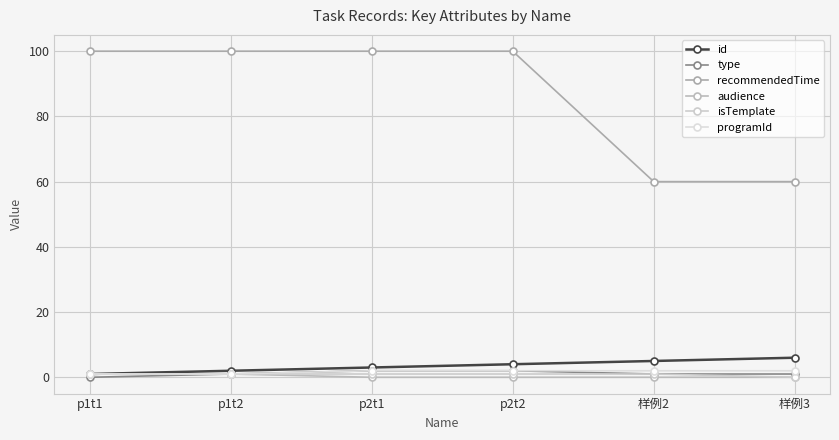

What are all the series names shown in the legend?

id, type, recommendedTime, audience, isTemplate, programId